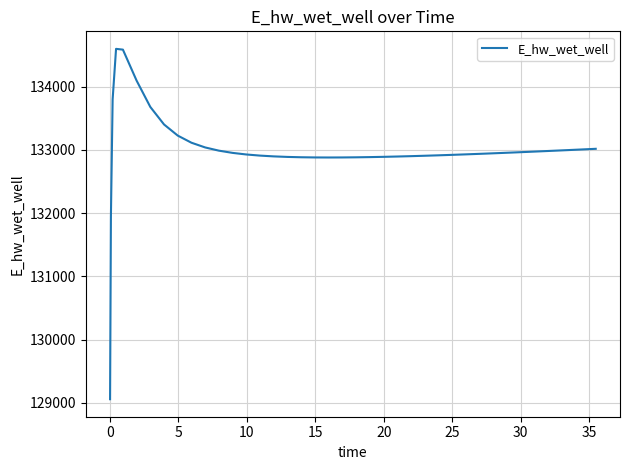

What is the greatest value displayed?

134595.2